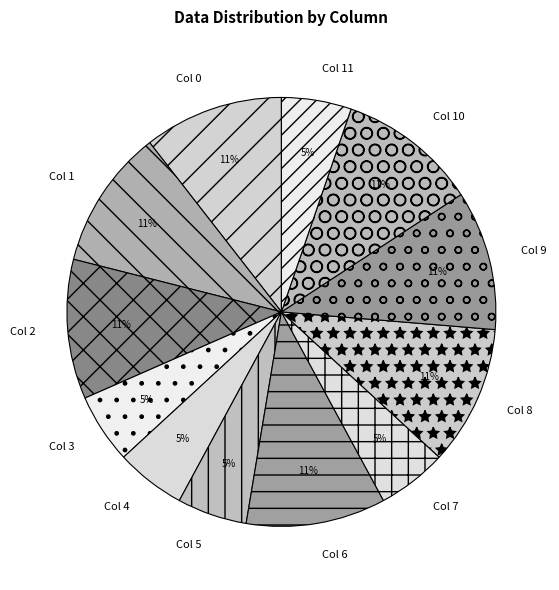

To the nearest percent, what is the combined percentage of Col 7 and Col 1?

16%